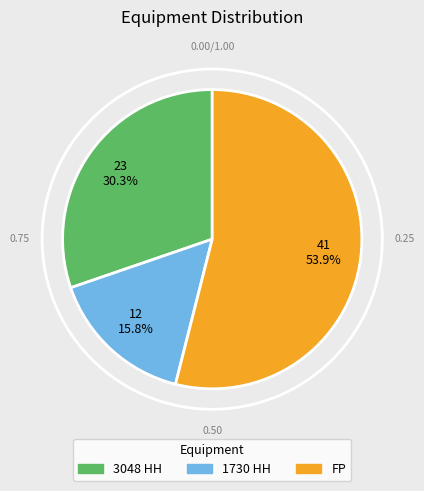

What is the smallest slice in the pie chart?

1730 HH